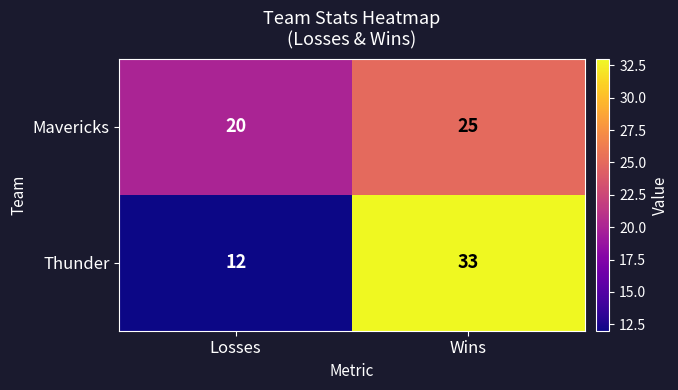

What is the total value across all series at Wins?

58